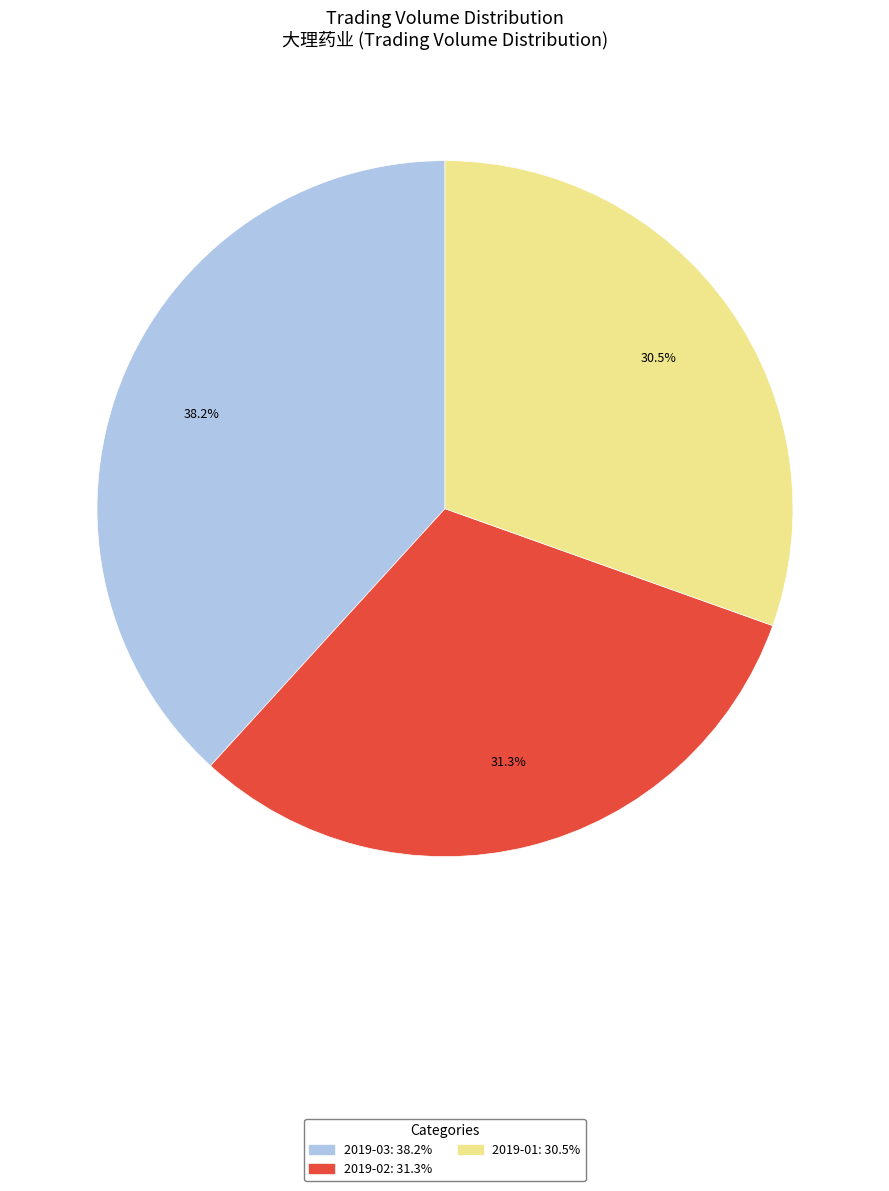

Does any single category account for the majority?

No